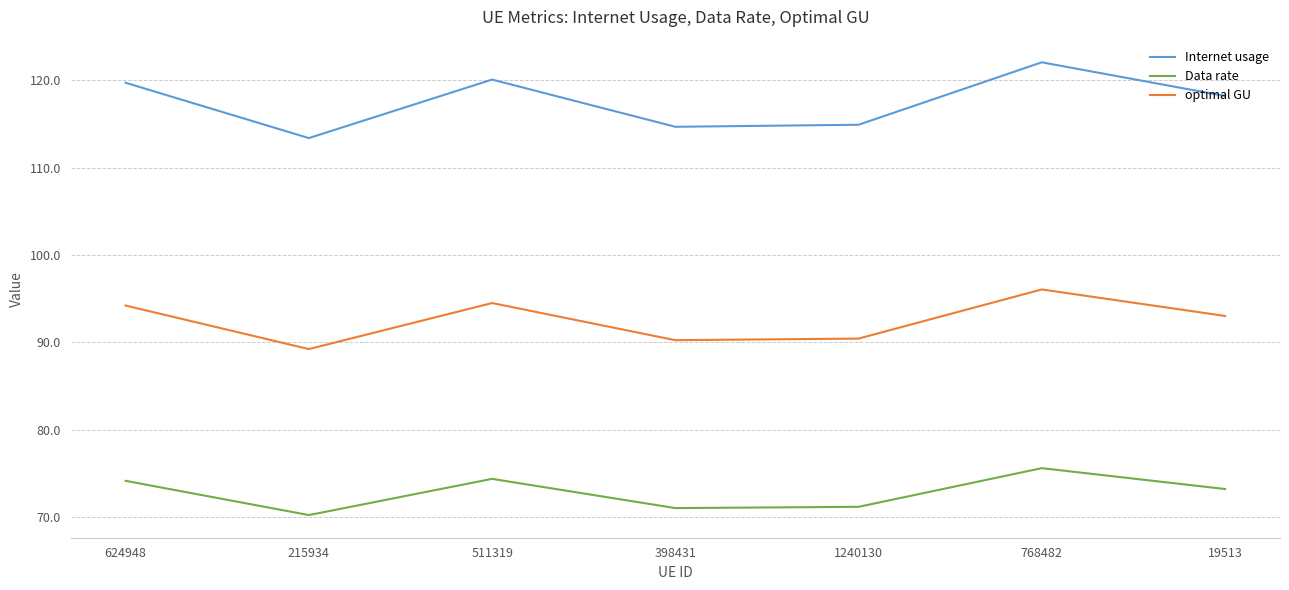

What is the minimum value shown in the chart?

70.2